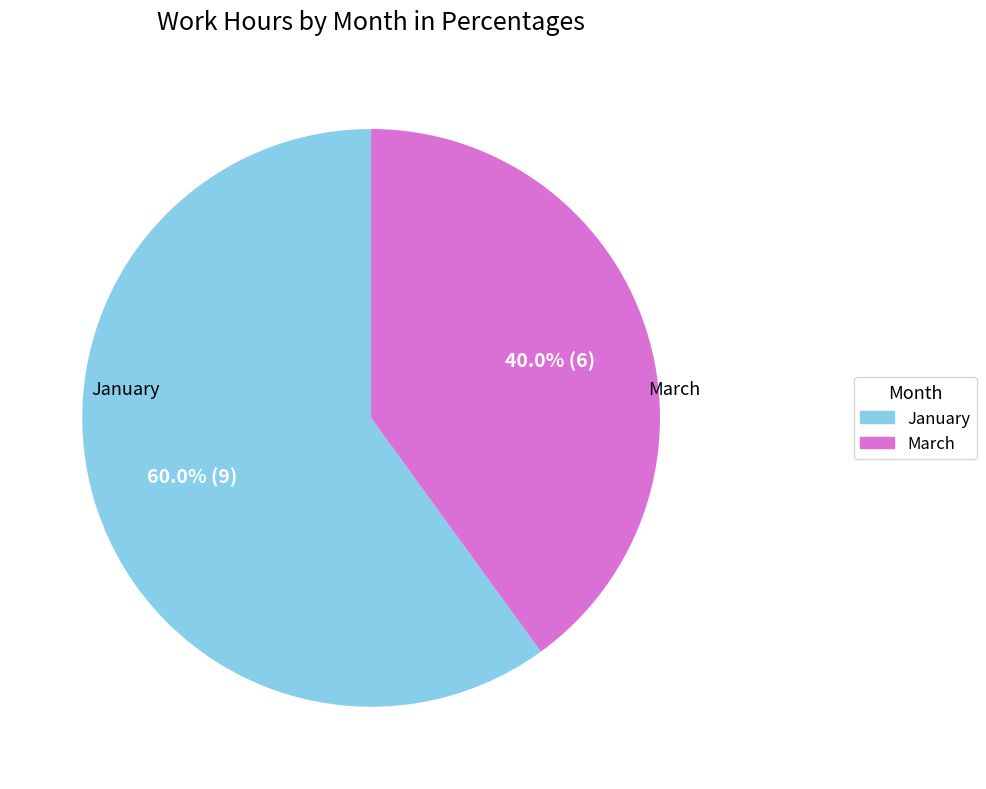

Is there any slice that represents more than half of the pie?

Yes